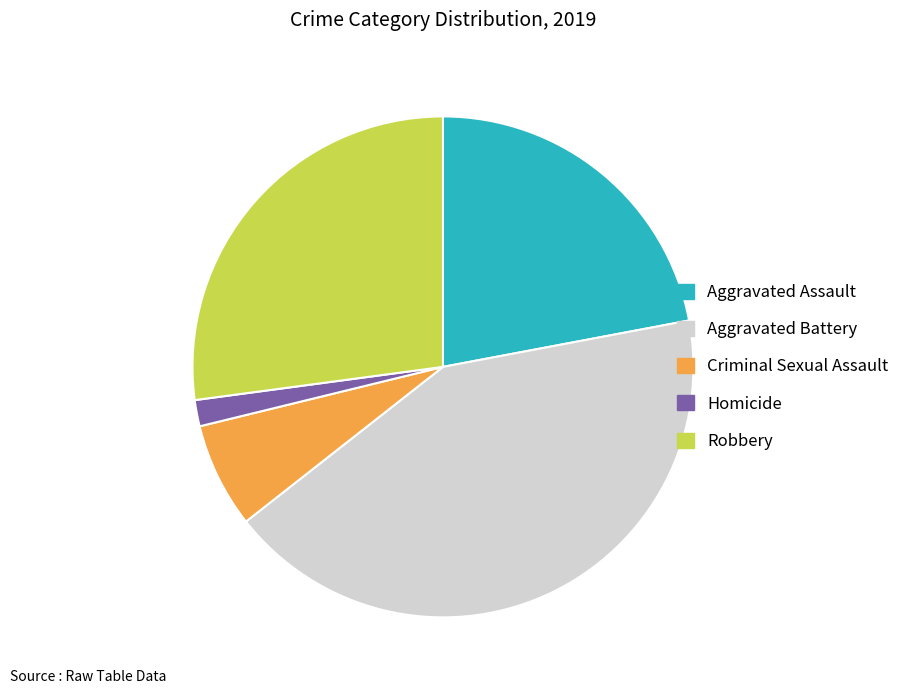

How many segments does this pie chart have?

5